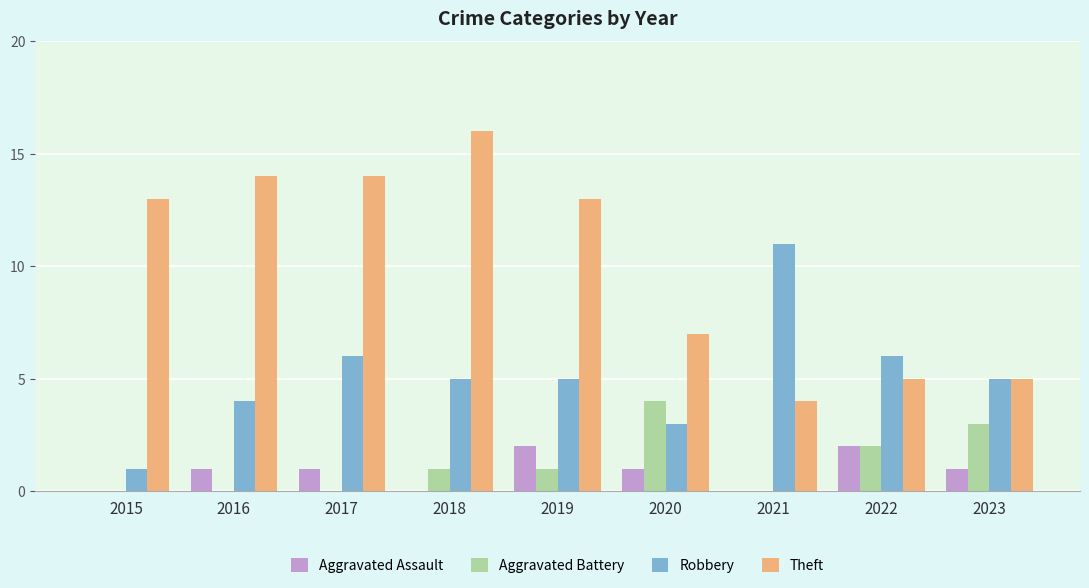

Count the number of data series in this chart.

4